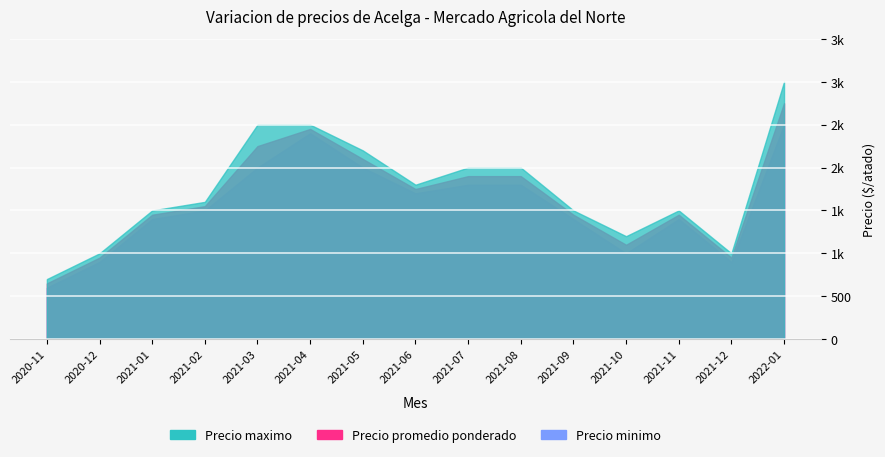

Rank the series at 2020-12 from highest to lowest value.

Precio maximo, Precio promedio ponderado, Precio minimo